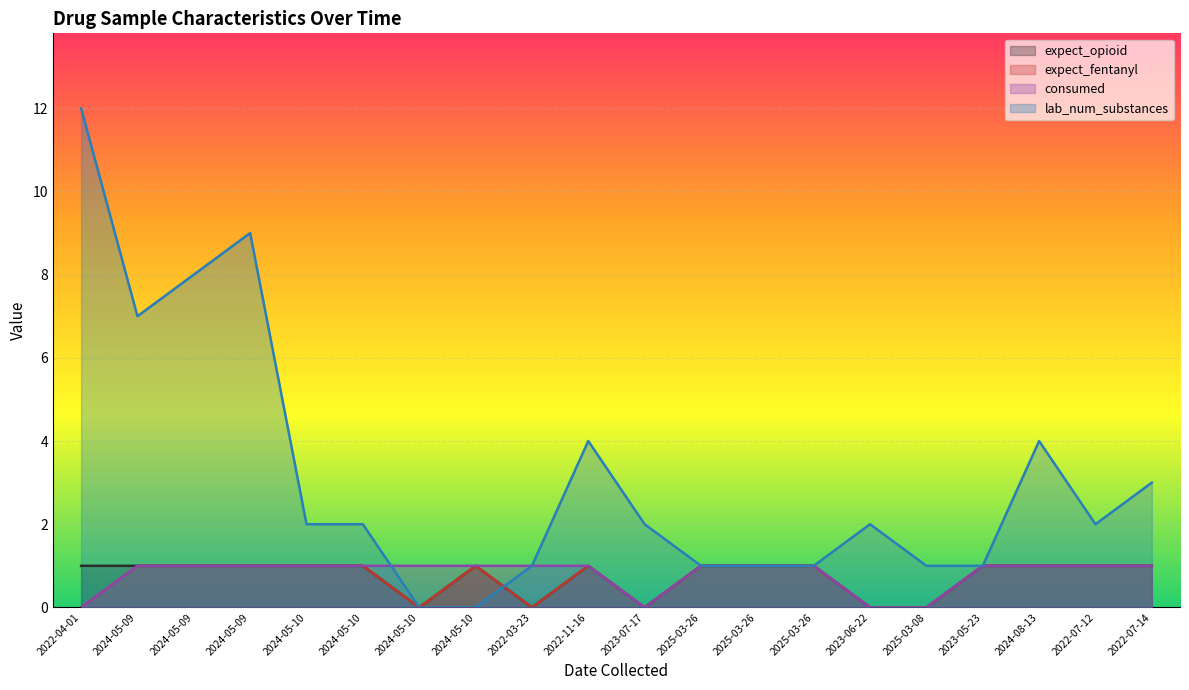

Rank the series by their maximum value, from highest to lowest.

lab_num_substances, expect_opioid, expect_fentanyl, consumed